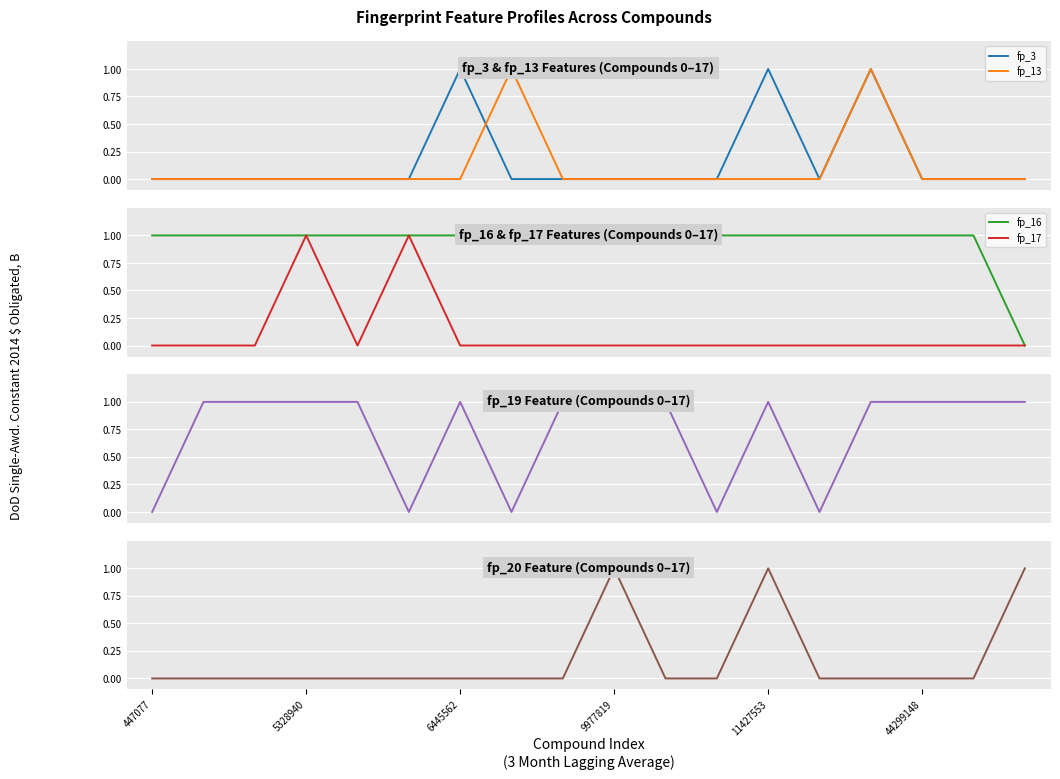

At which category does fp_3 reach its first local valley?

13